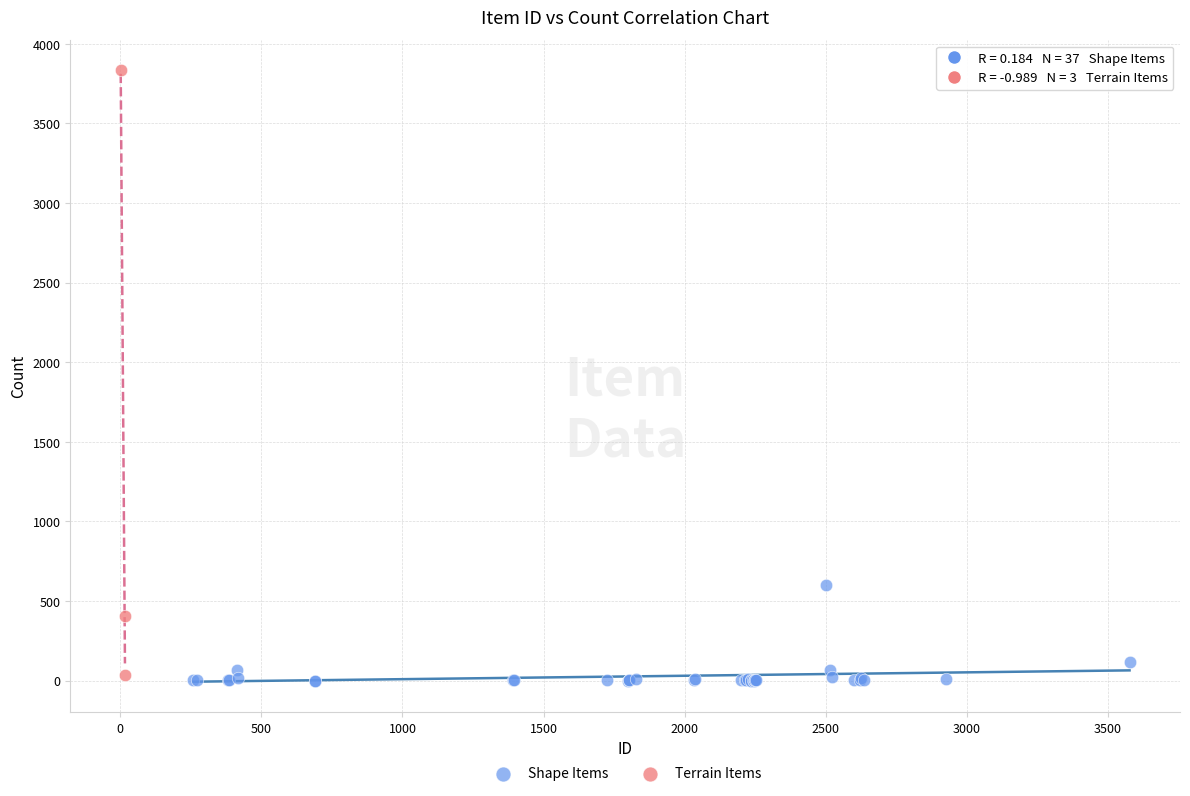

Which series contains the highest Y value?

Terrain Items